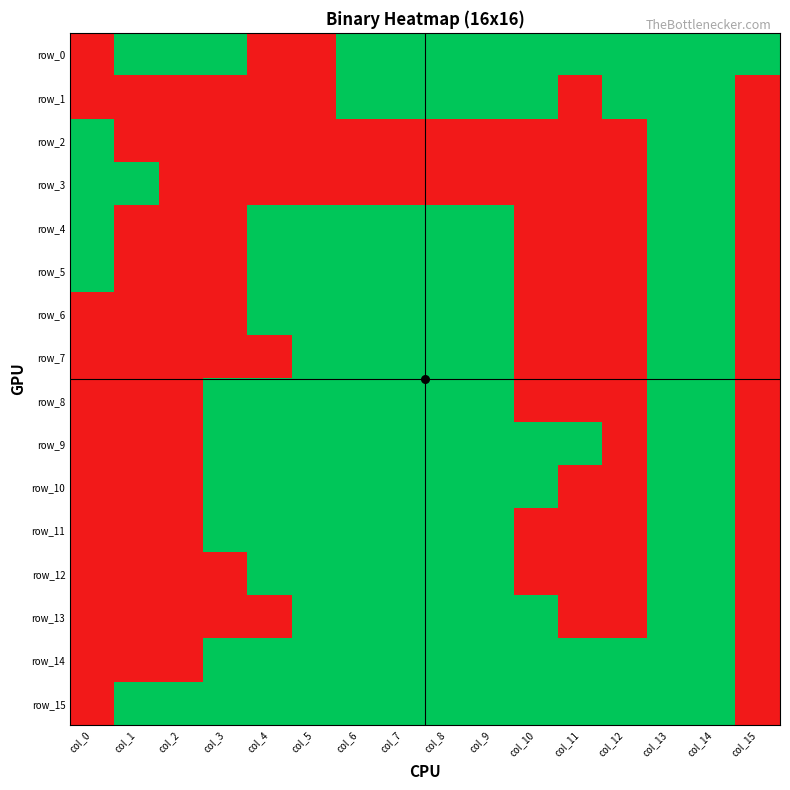

Which series changed the most between col_2 and col_13?

row_1